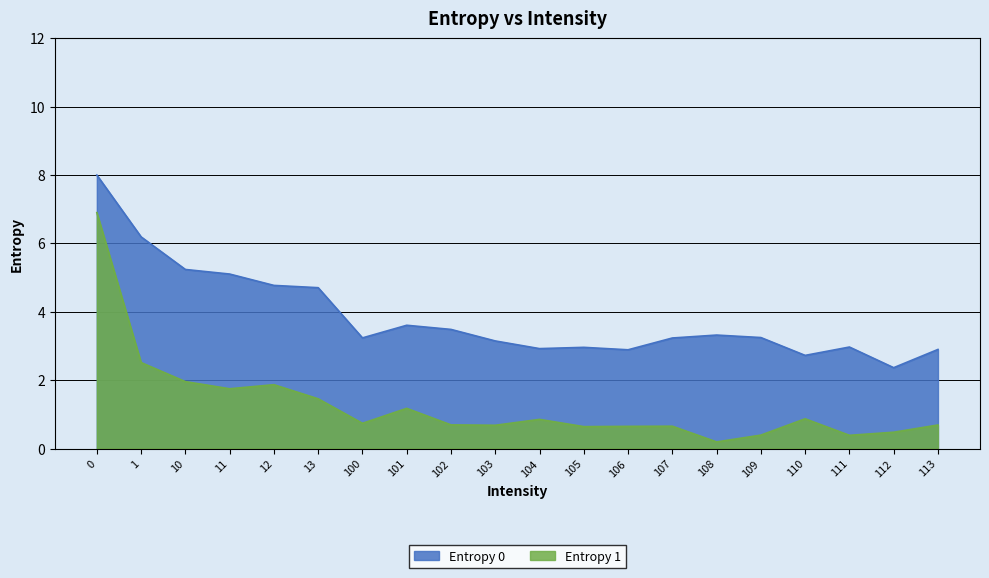

Rank the categories by Entropy 1 value from highest to lowest.

0, 1, 10, 12, 11, 13, 101, 110, 104, 100, 102, 113, 103, 107, 106, 105, 112, 109, 111, 108